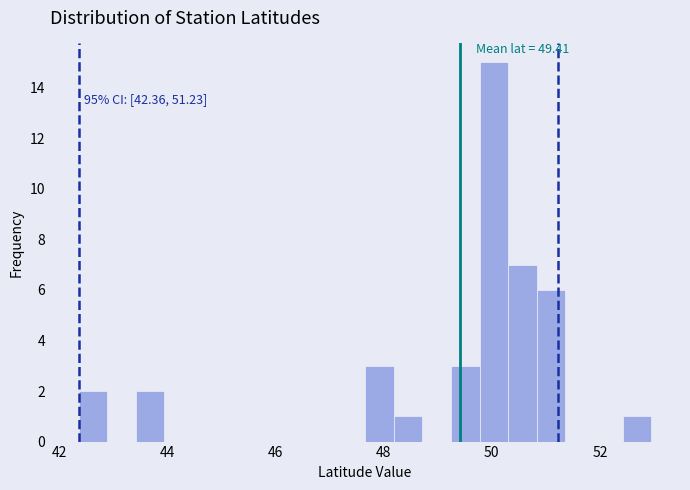

Read against the x-axis, roughly where is the centre of the tallest bar?

50.0